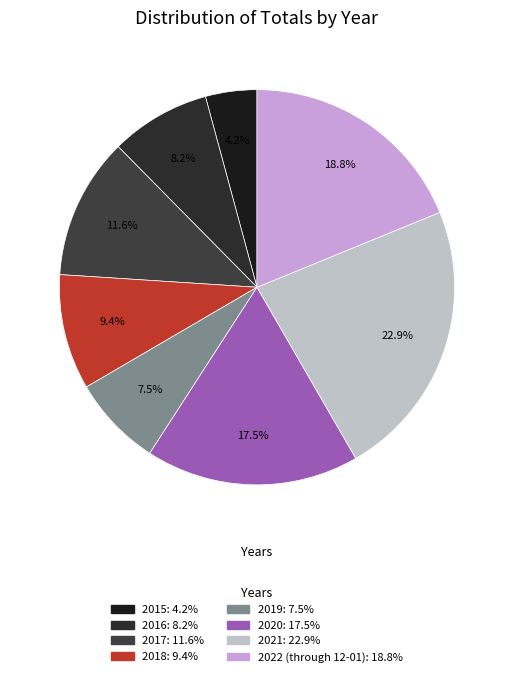

The 2021 slice represents 23% of the pie. True or false?

True